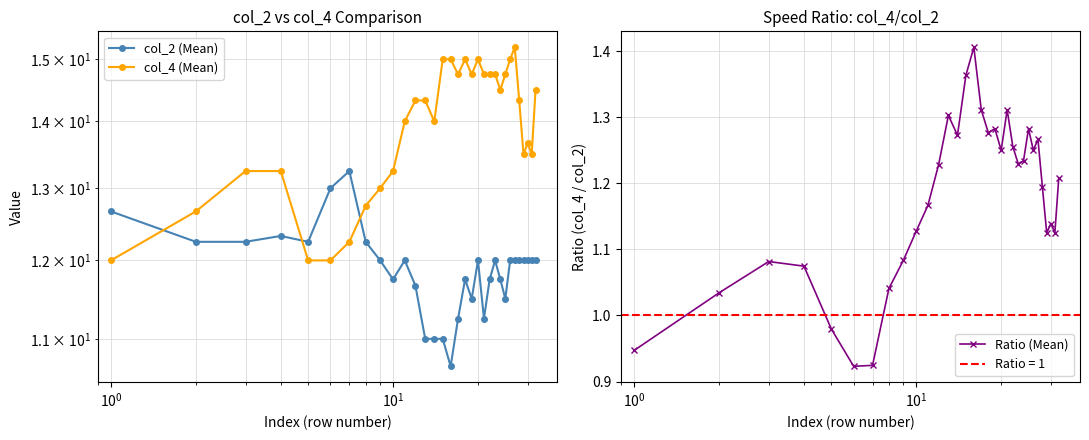

How many intersections are there between col_2 (Mean) and col_4 (Mean)?

3